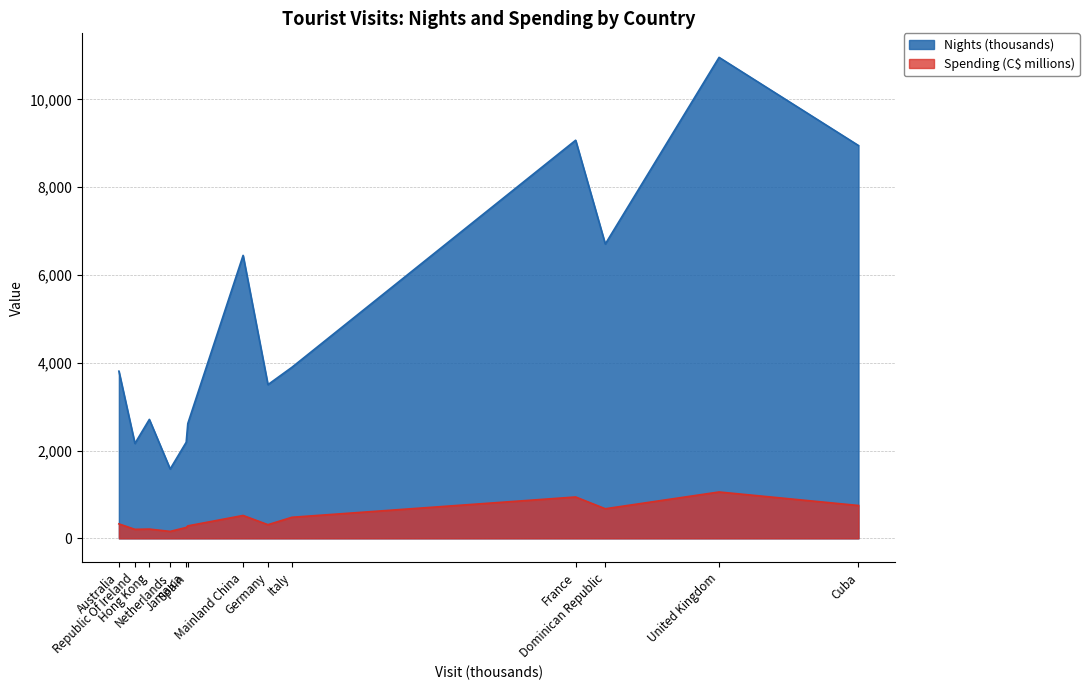

Which series has the largest total across all categories?

Nights (thousands)